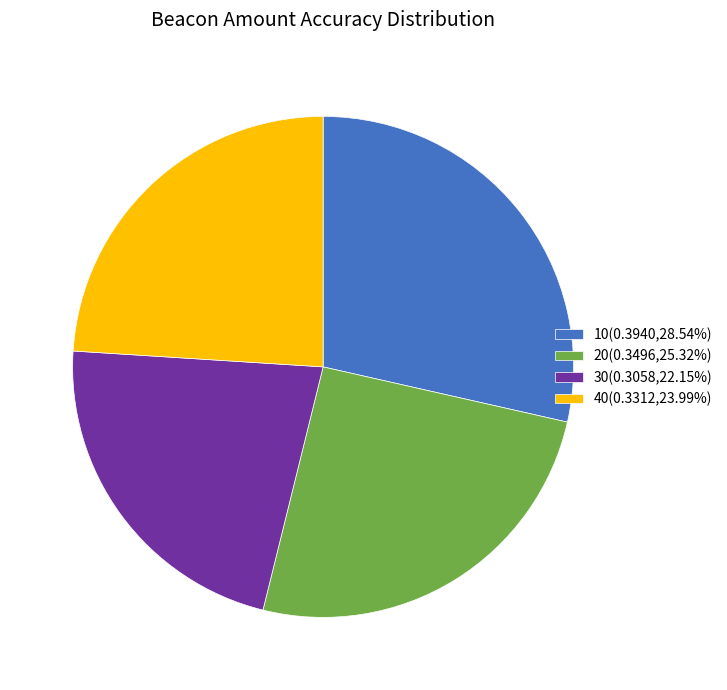

Is there any slice that represents more than half of the pie?

No